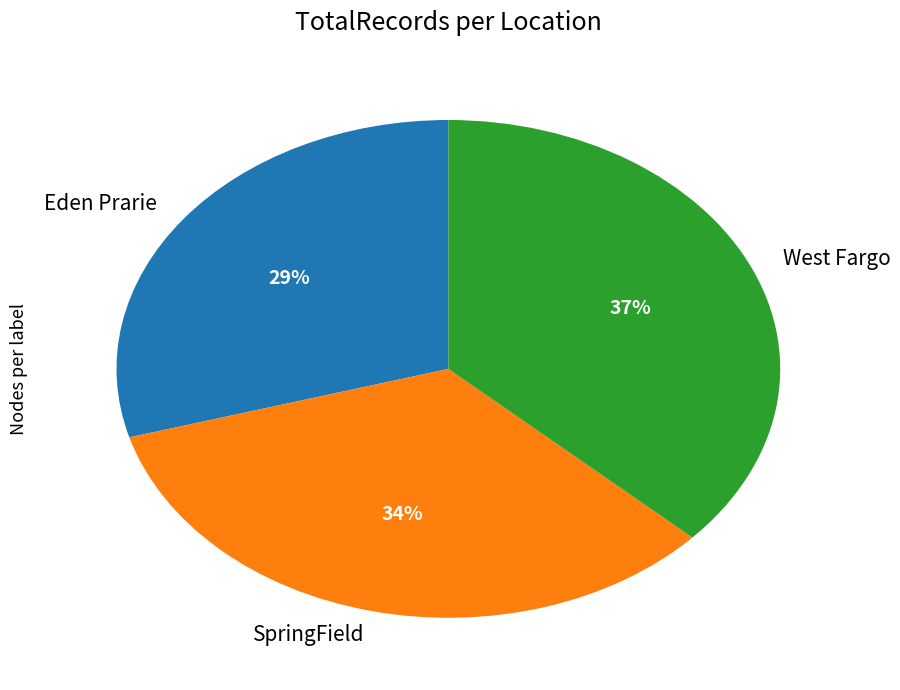

To the nearest percent, what is the average slice percentage?

33%